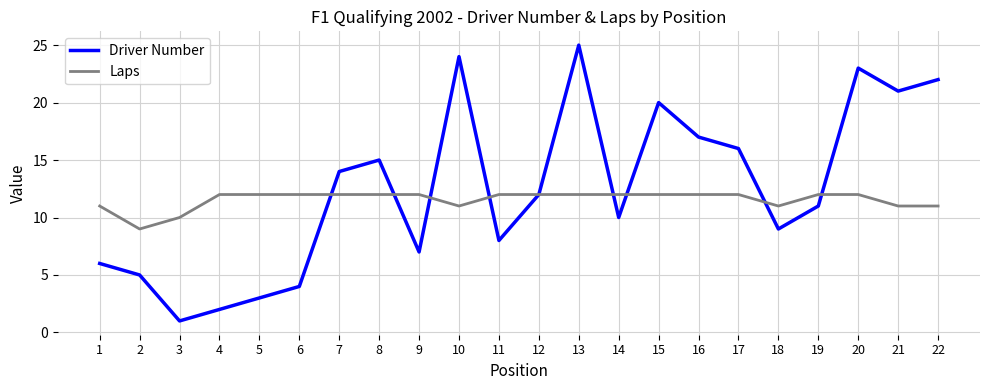

List the series in order of their peak value, highest first.

Driver Number, Laps